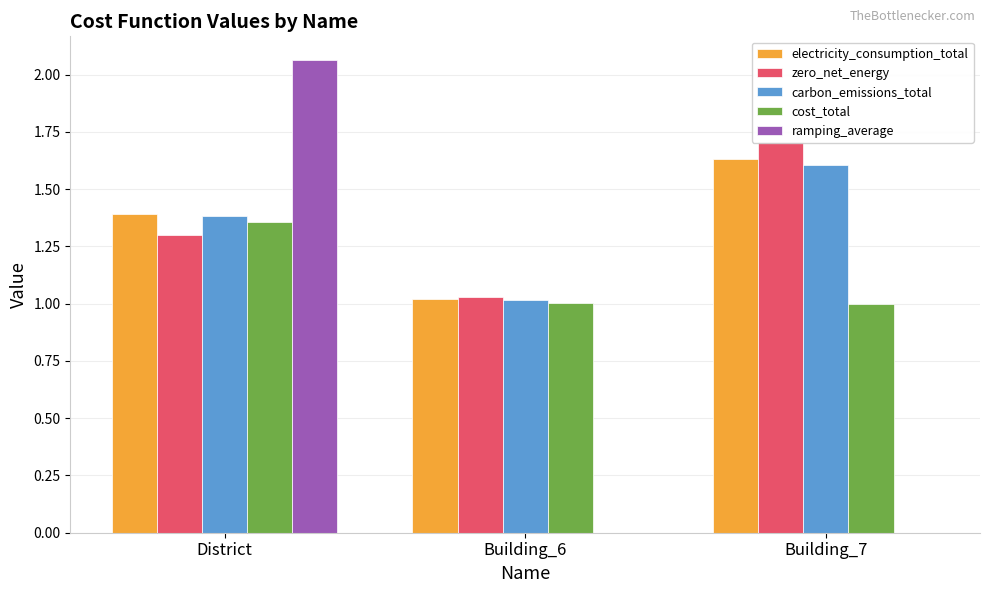

What is the spread (max minus min) of values at Building_7?

1.7